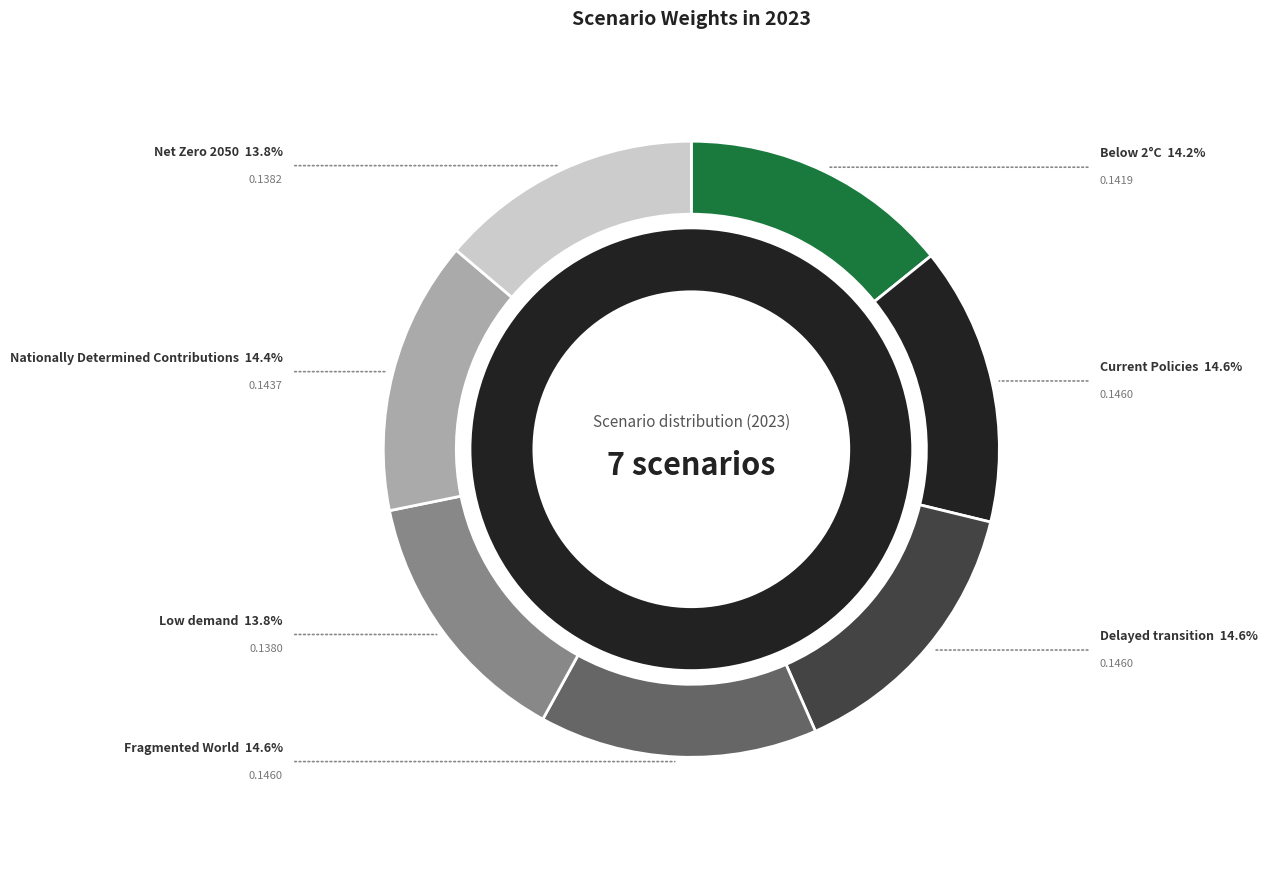

How many slices are in this pie chart?

7